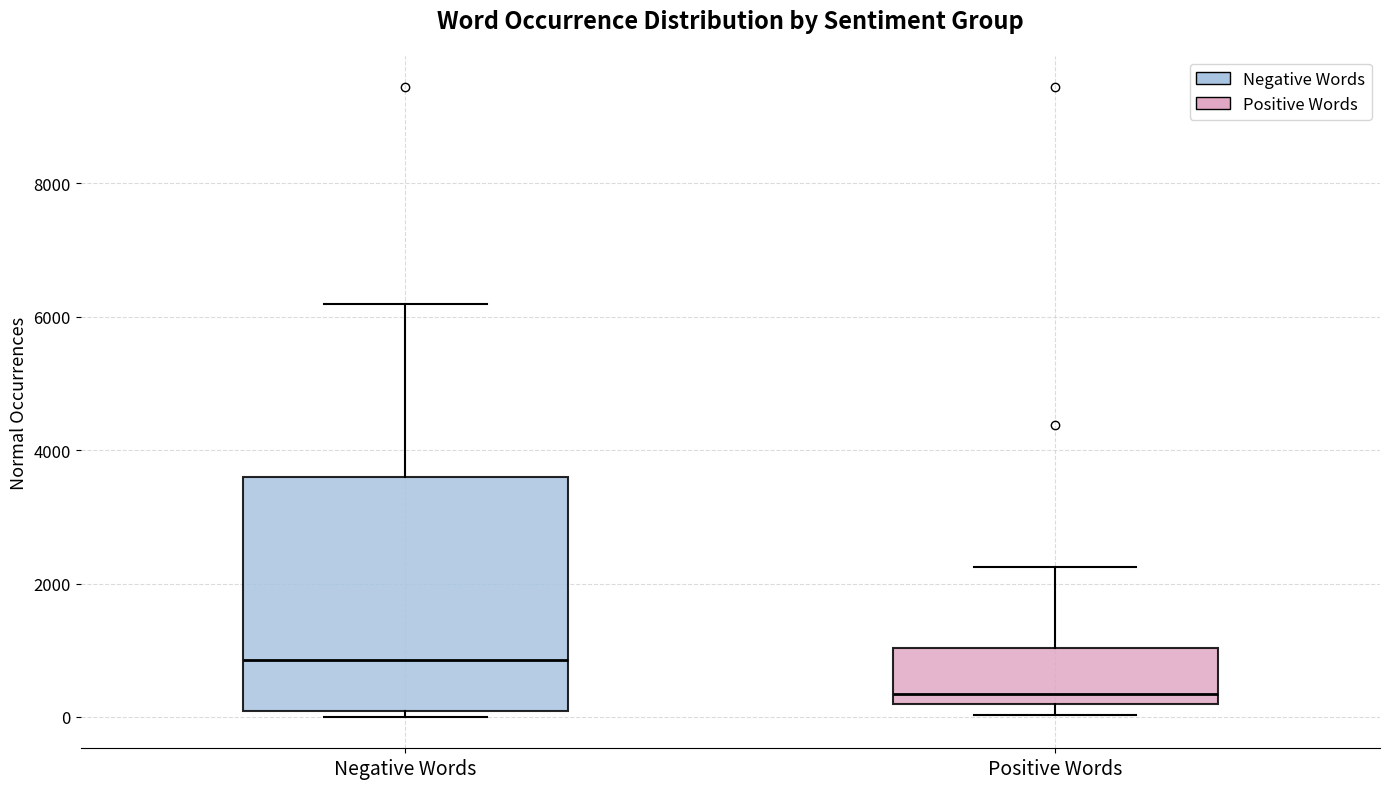

Which box is the tallest, from its lower edge to its upper edge?

Negative Words